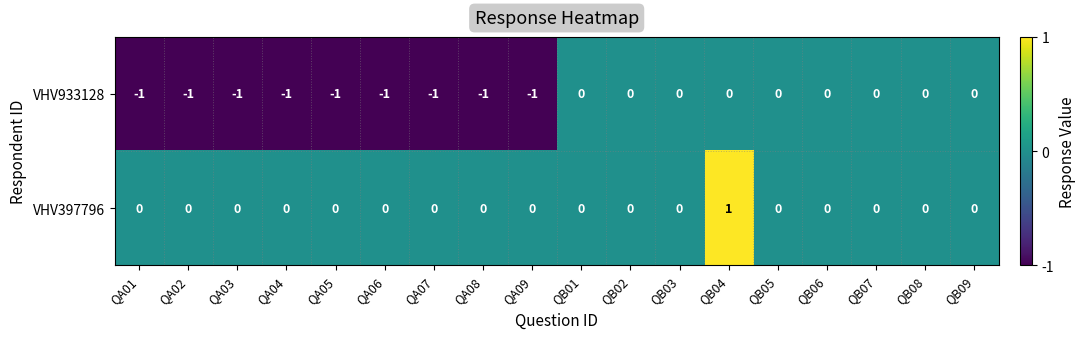

How many VHV397796 values are between 0 and 1?

18